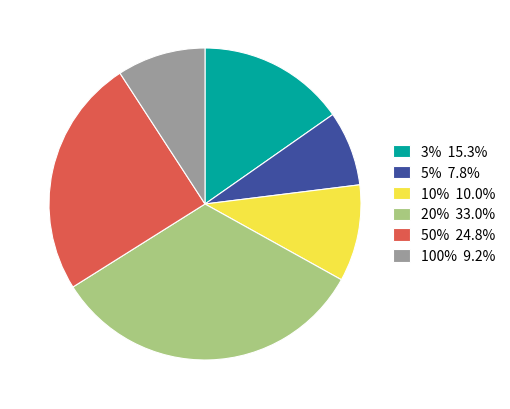

Is it true that 10% is 10% of the pie?

True